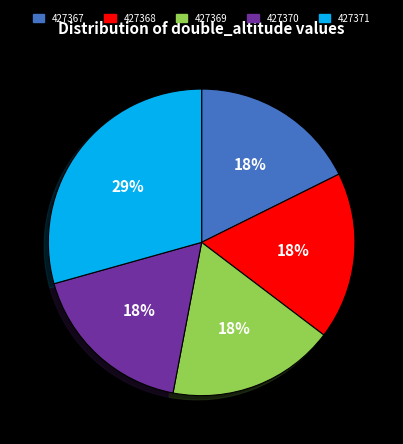

How many slices are in this pie chart?

5